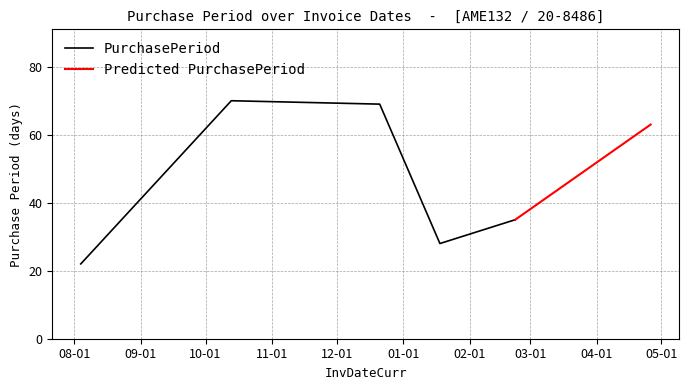

What is the maximum value shown in the chart?

70